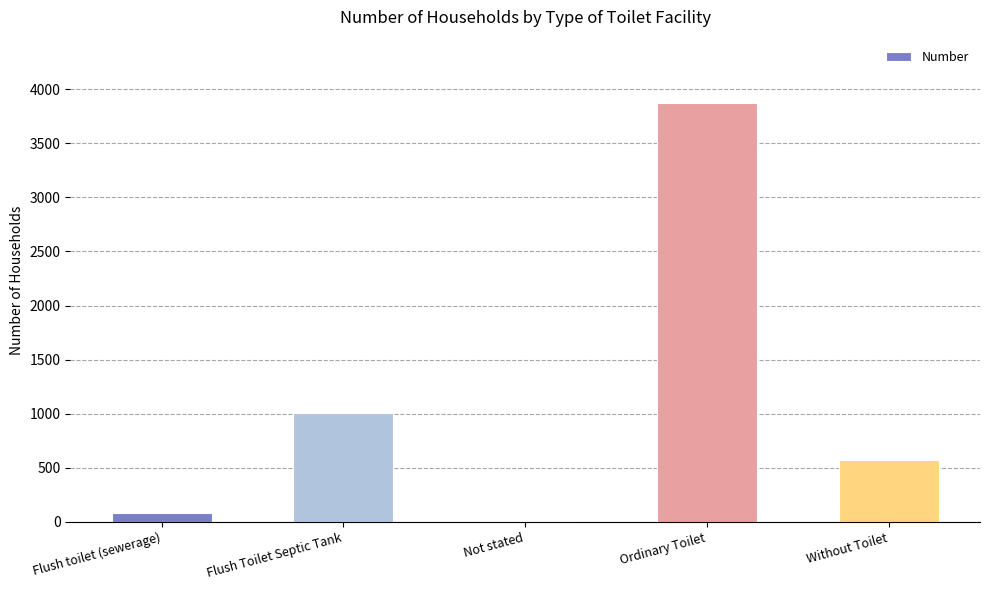

Where does the data first go above 573?

Flush Toilet Septic Tank